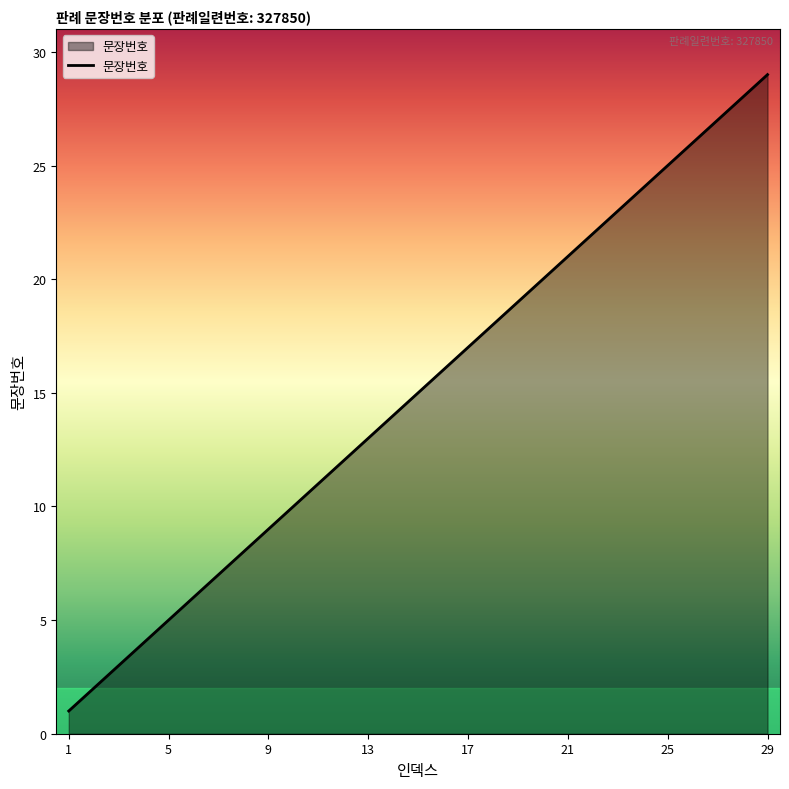

Reading left to right, what are all the values shown in this chart?

1	2	3	4	5	6	7	8	9	10	11	12	13	14	15	16	17	18	19	20	21	22	23	24	25	26	27	28	29